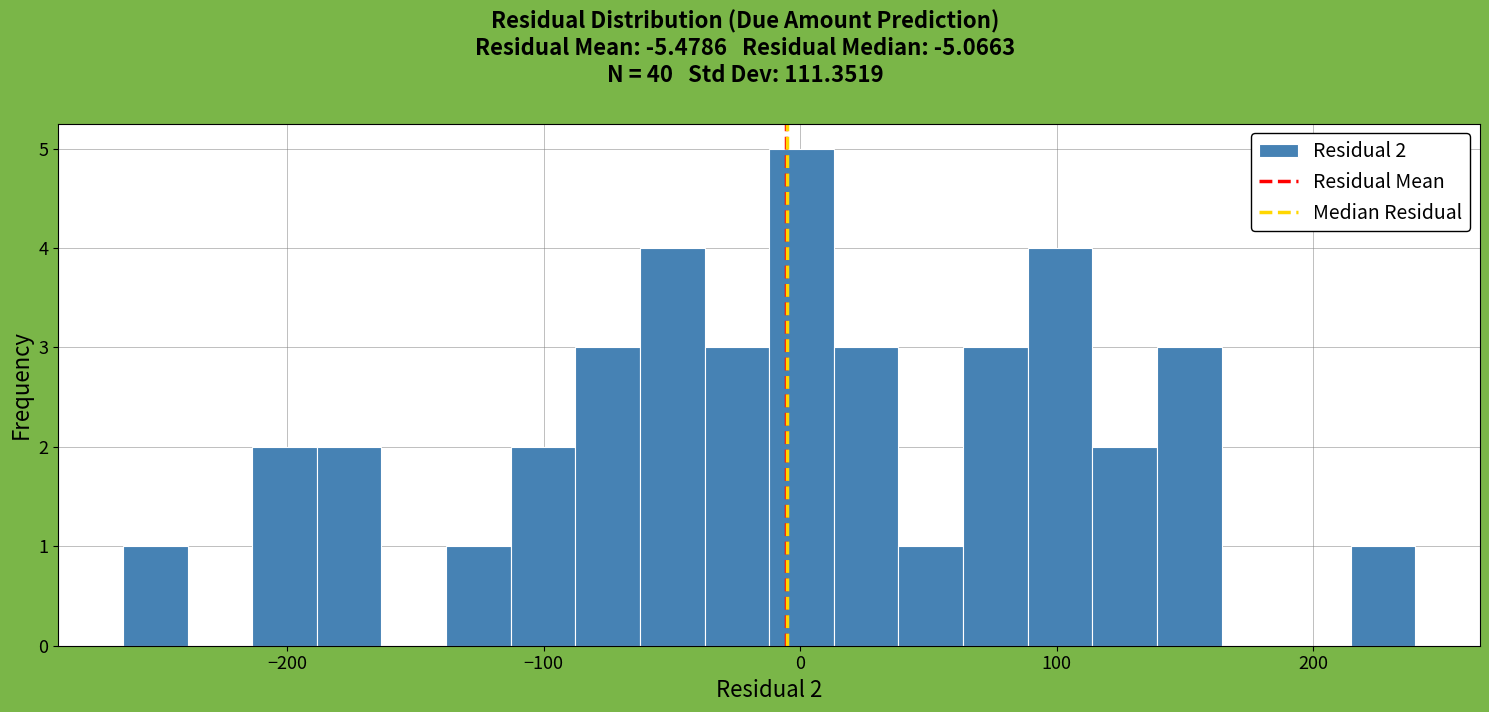

Read against the x-axis, roughly where is the centre of the tallest bar?

0